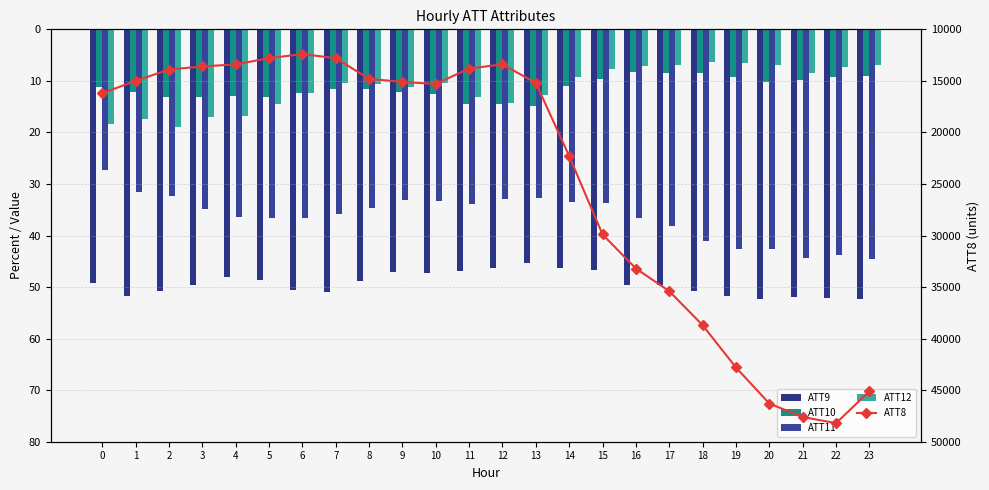

What is the total value across all series at 18?

38806.7